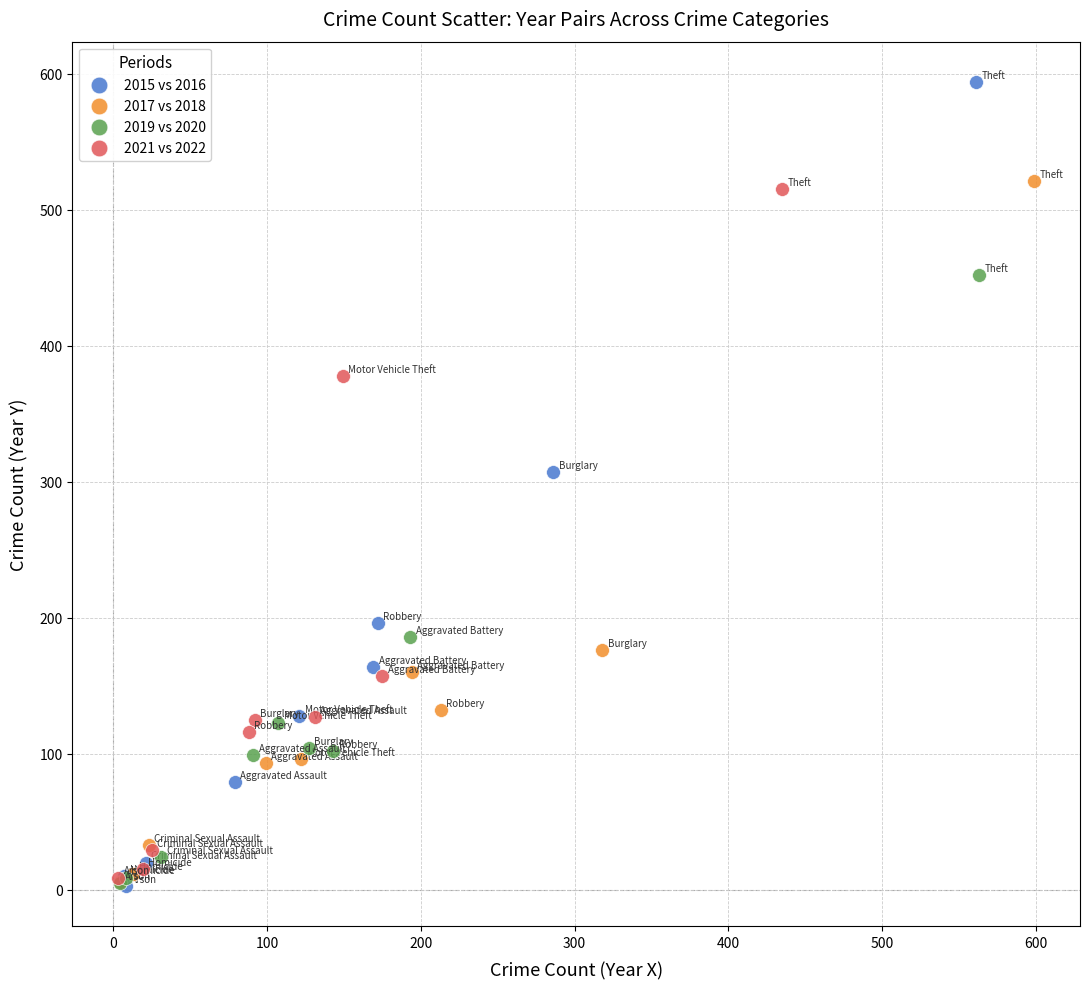

Which series reaches the maximum Y coordinate?

2015 vs 2016